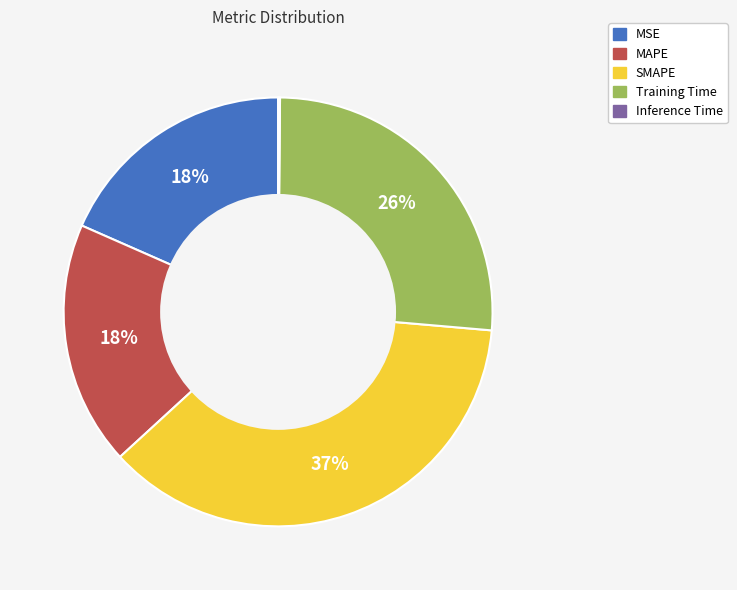

True or false: MSE accounts for 32% of the total.

False